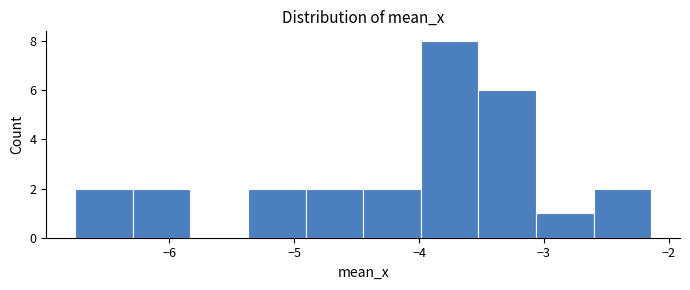

Which range on the x-axis has the tallest bar?

-4.0 to -3.5